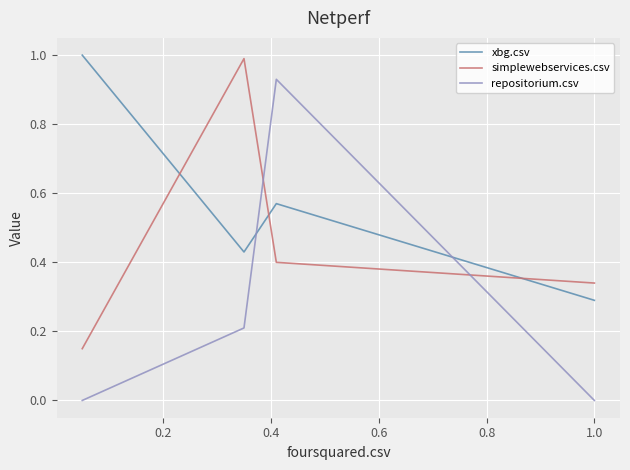

Does the chart display data point markers on the line(s)?

No